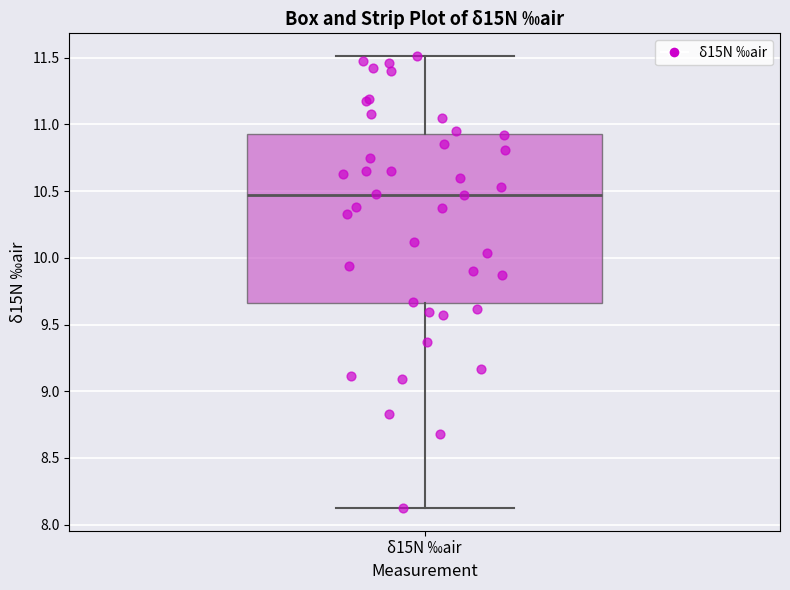

Read this box plot against the y-axis: the position of the median line, the range covered by the box, and the ends of both whiskers. The values are not printed on the chart, so give them approximately, as read against the axis.

median 10.45, box 9.65 to 10.95, whiskers 8.10 to 11.50